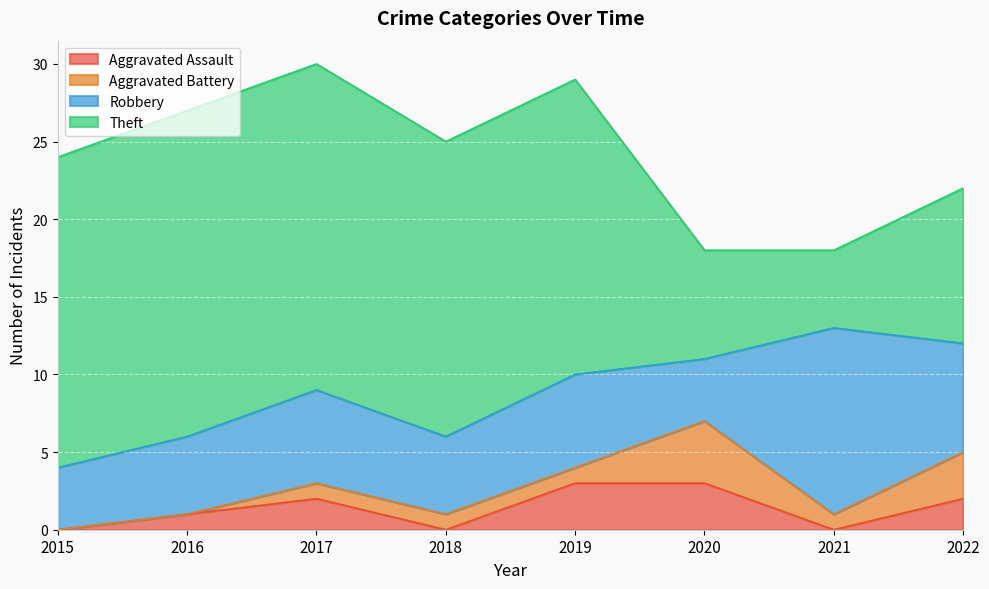

True or false: Aggravated Assault has more than 0 points higher than both neighbors.

True